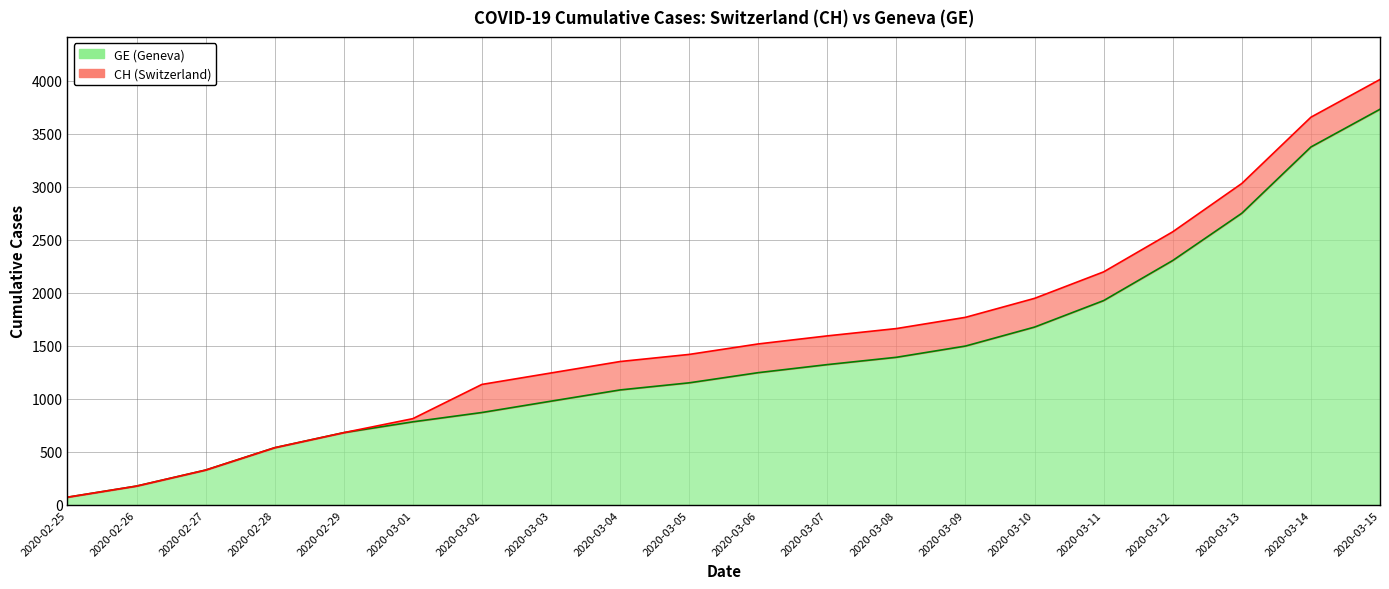

Reading left to right, what are all the values shown in this chart?

CH: 2020-02-25=73	2020-02-26=178	2020-02-27=329	2020-02-28=540	2020-02-29=682	2020-03-01=814	2020-03-02=1137	2020-03-03=1245	2020-03-04=1353	2020-03-05=1420	2020-03-06=1519	2020-03-07=1595	2020-03-08=1664	2020-03-09=1770	2020-03-10=1949	2020-03-11=2199	2020-03-12=2577	2020-03-13=3033	2020-03-14=3658	2020-03-15=4014
GE: 2020-02-25=73	2020-02-26=178	2020-02-27=329	2020-02-28=540	2020-02-29=682	2020-03-01=784	2020-03-02=872	2020-03-03=979	2020-03-04=1085	2020-03-05=1152	2020-03-06=1248	2020-03-07=1324	2020-03-08=1393	2020-03-09=1499	2020-03-10=1678	2020-03-11=1928	2020-03-12=2306	2020-03-13=2752	2020-03-14=3377	2020-03-15=3733